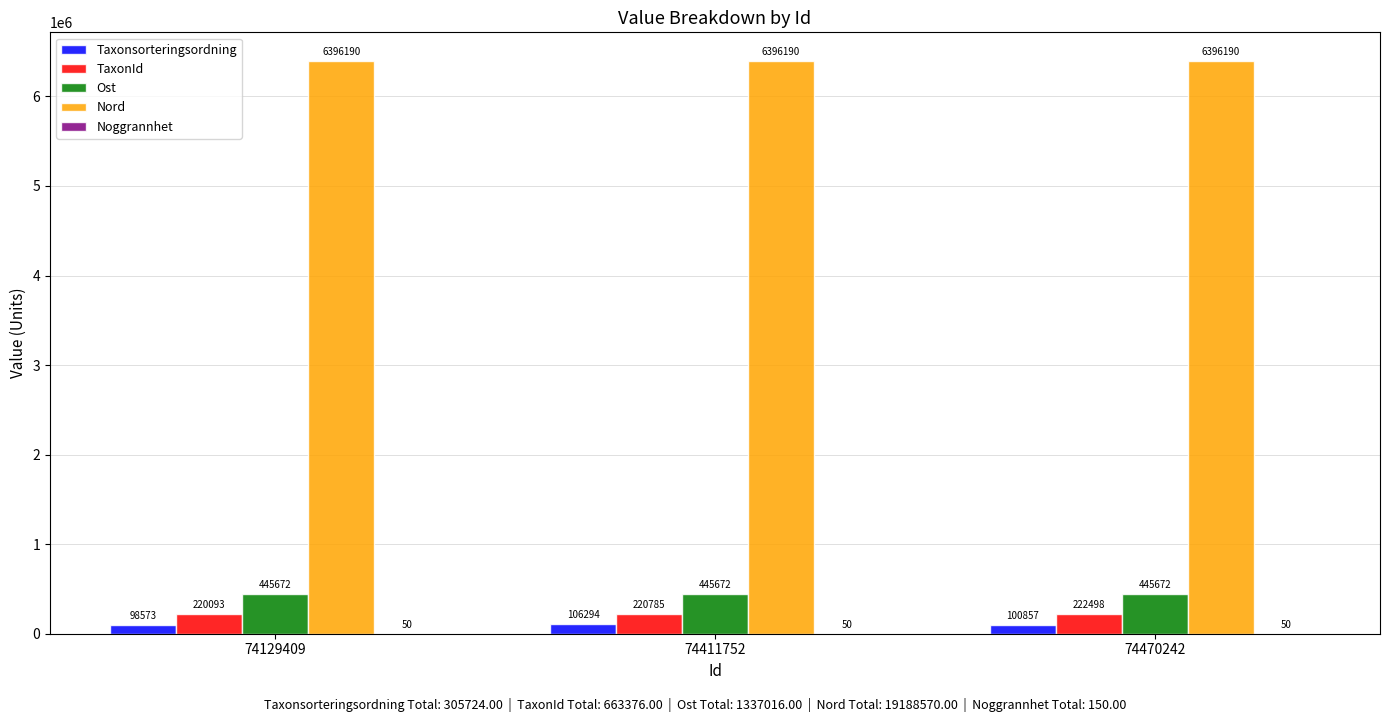

What is the sum of all Ost values?

1337016